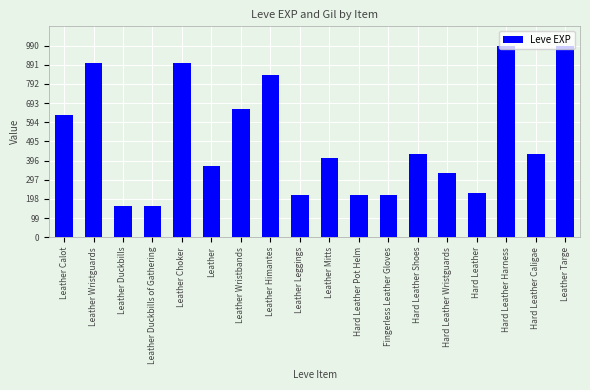

What is the change in value from Leather Mitts to Hard Leather Pot Helm?

-190